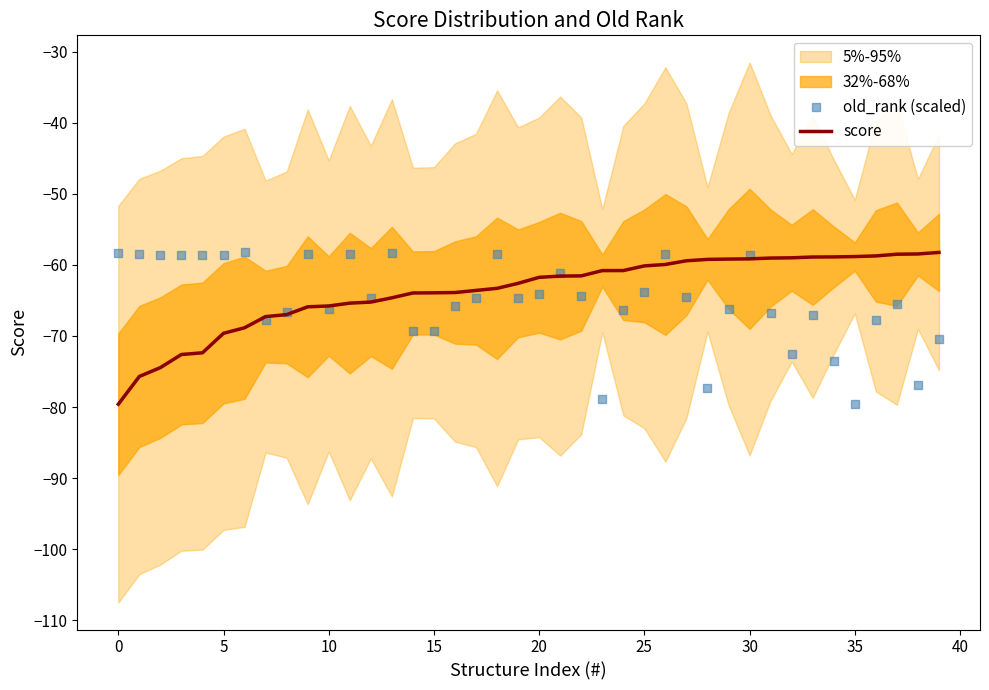

What is the minimum value for score?

-79.6